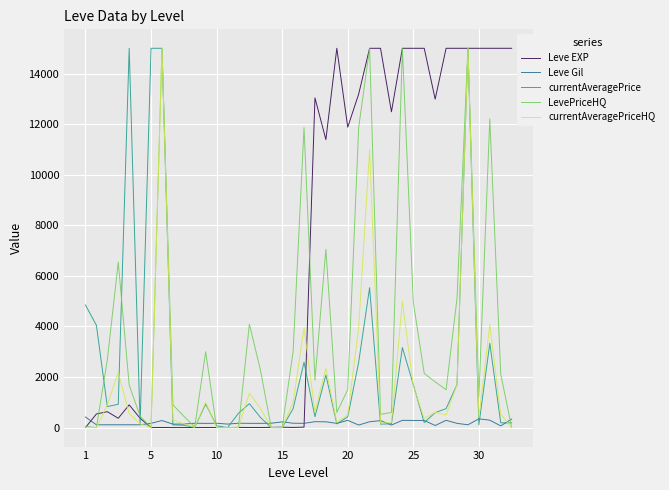

Which series has the largest total across all categories?

Leve EXP